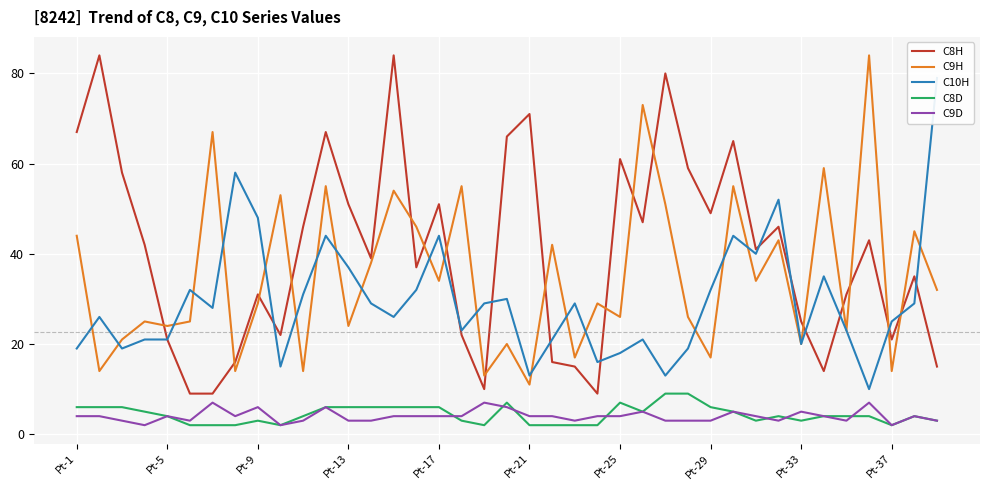

True or false: C9D and C9H intersect in this chart.

False